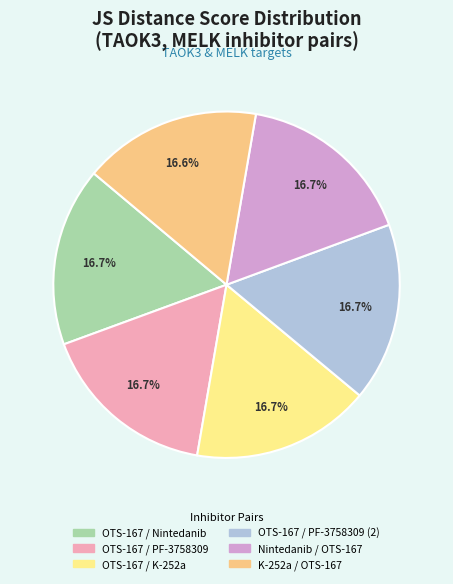

Is there any slice that represents more than half of the pie?

No